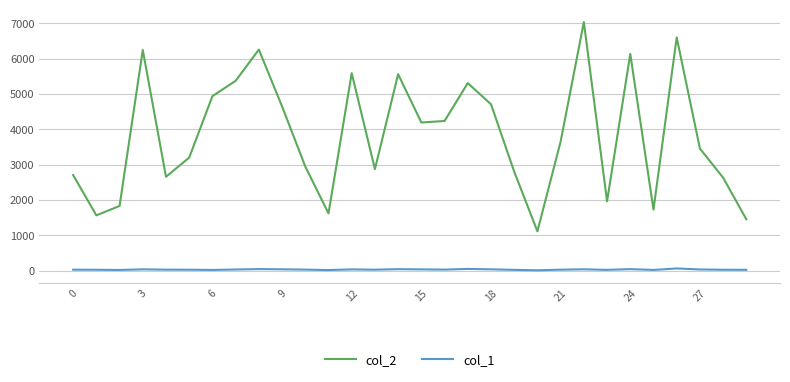

What is the maximum value shown in the chart?

7039